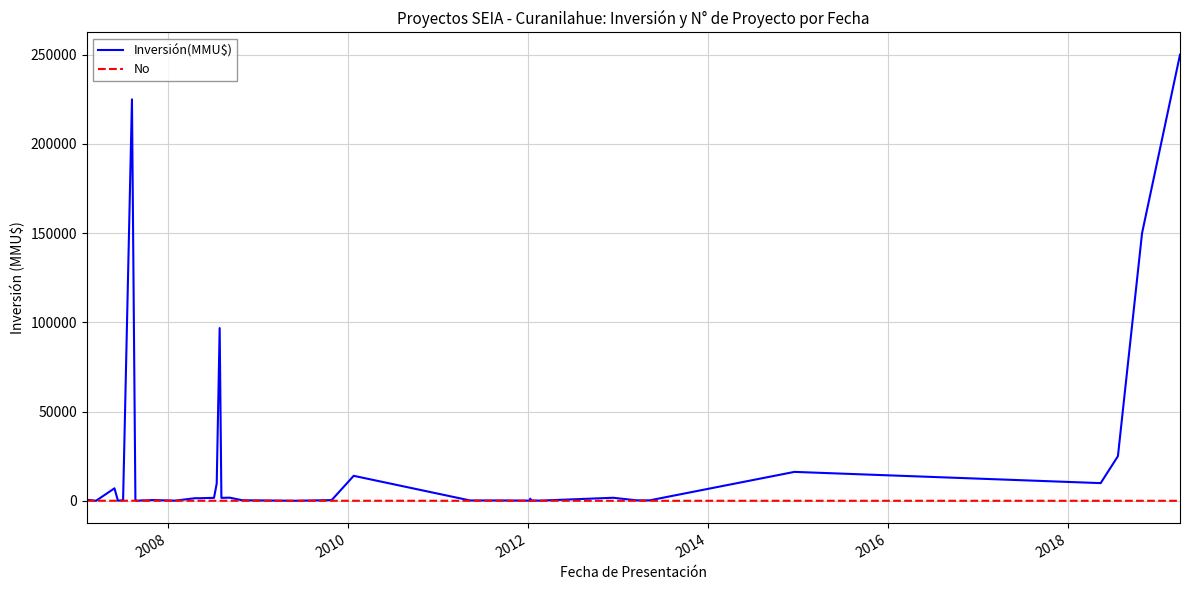

What is the minimum value shown in the chart?

1